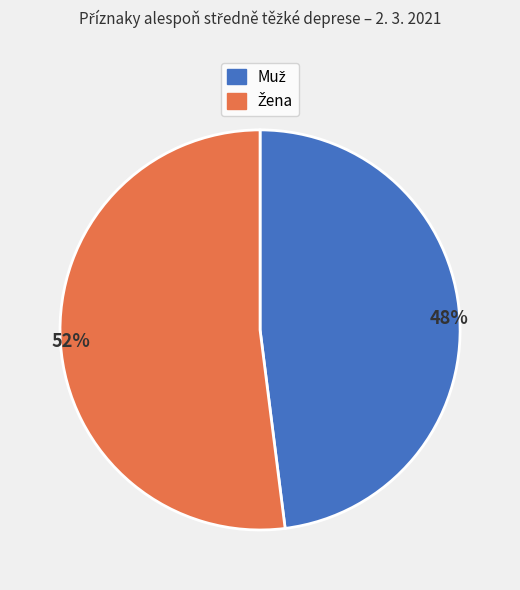

Does any single category account for the majority?

Yes